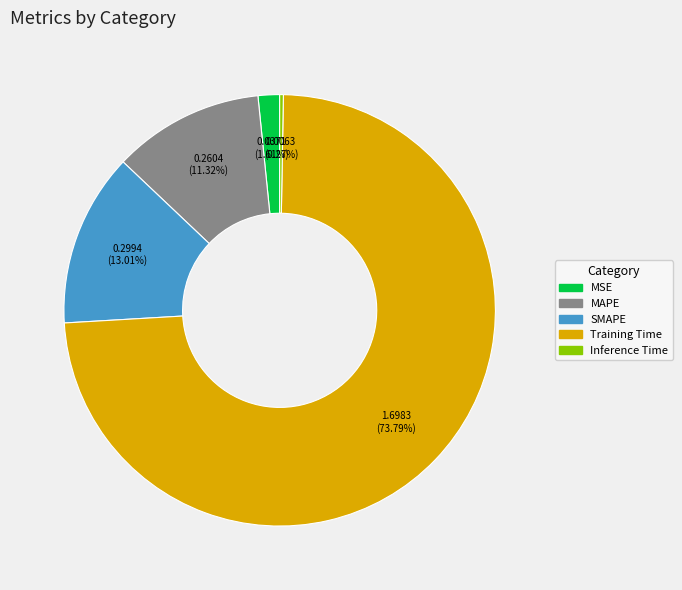

Does Training Time account for over 50% of the chart?

Yes